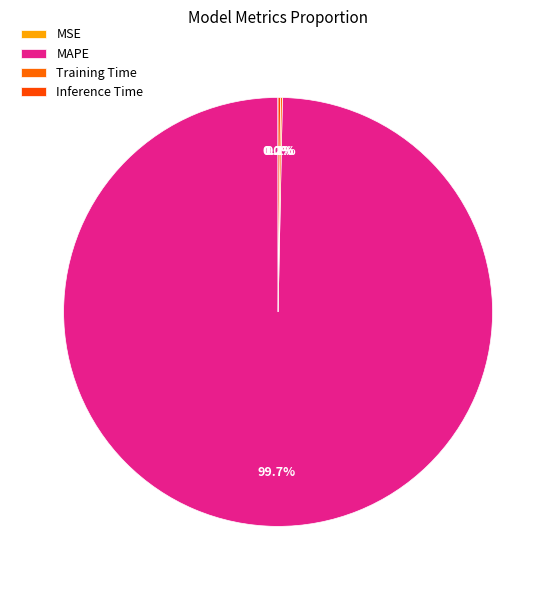

What is the largest slice in the pie chart?

MAPE